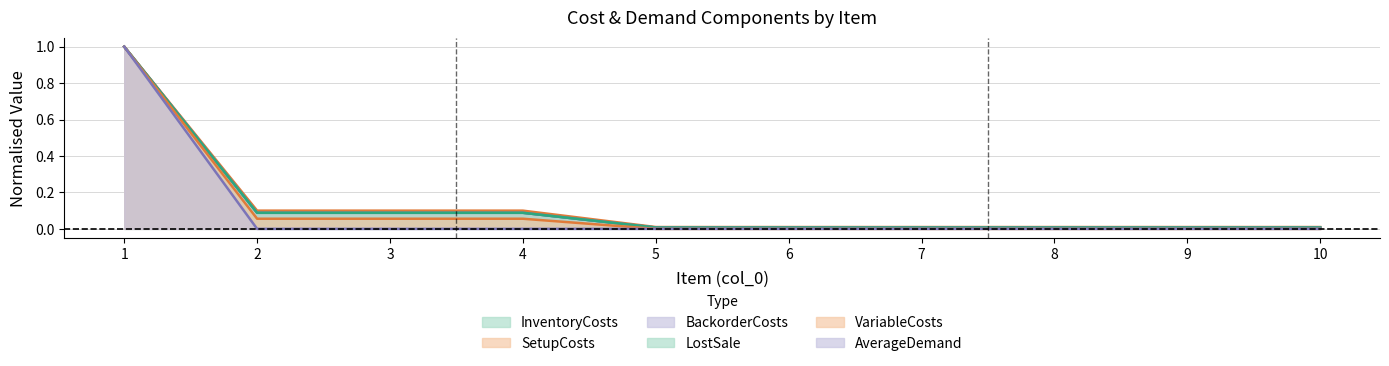

How many lines are shown in the chart?

6